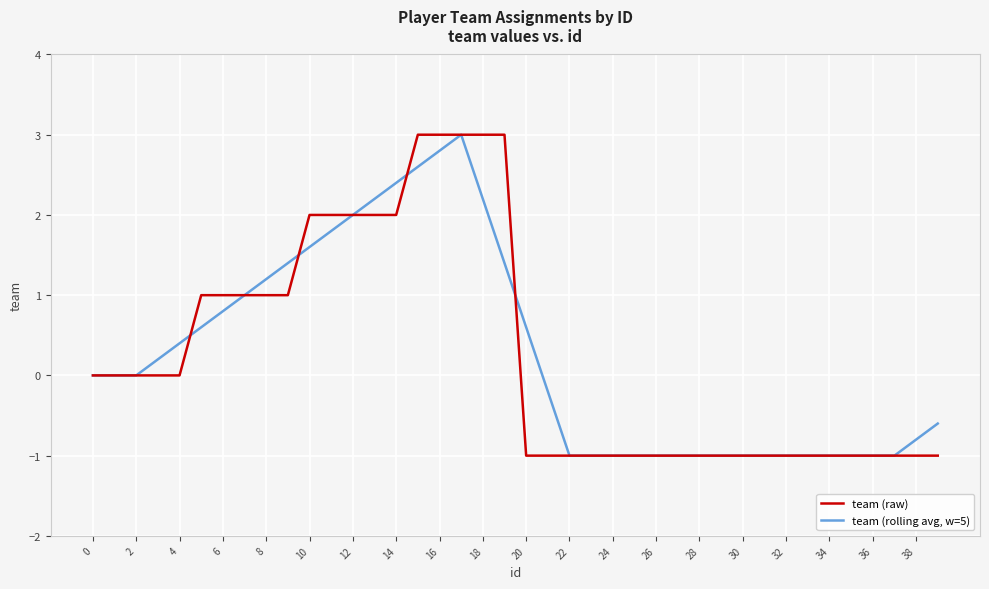

In team (rolling avg, w=5), how many points are higher than both neighbors (excluding endpoints)?

1